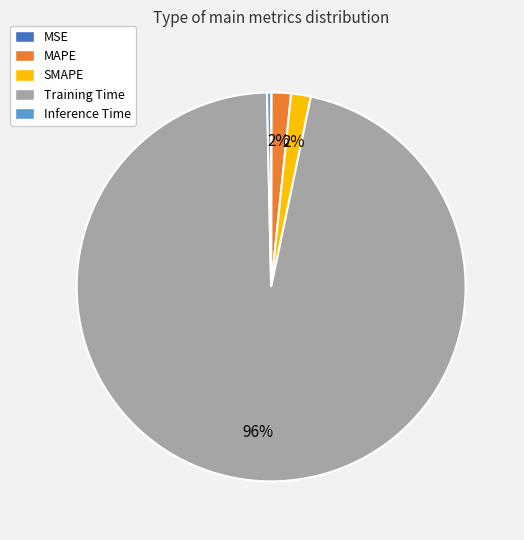

To the nearest percent, what is the combined percentage of Inference Time and SMAPE?

2%